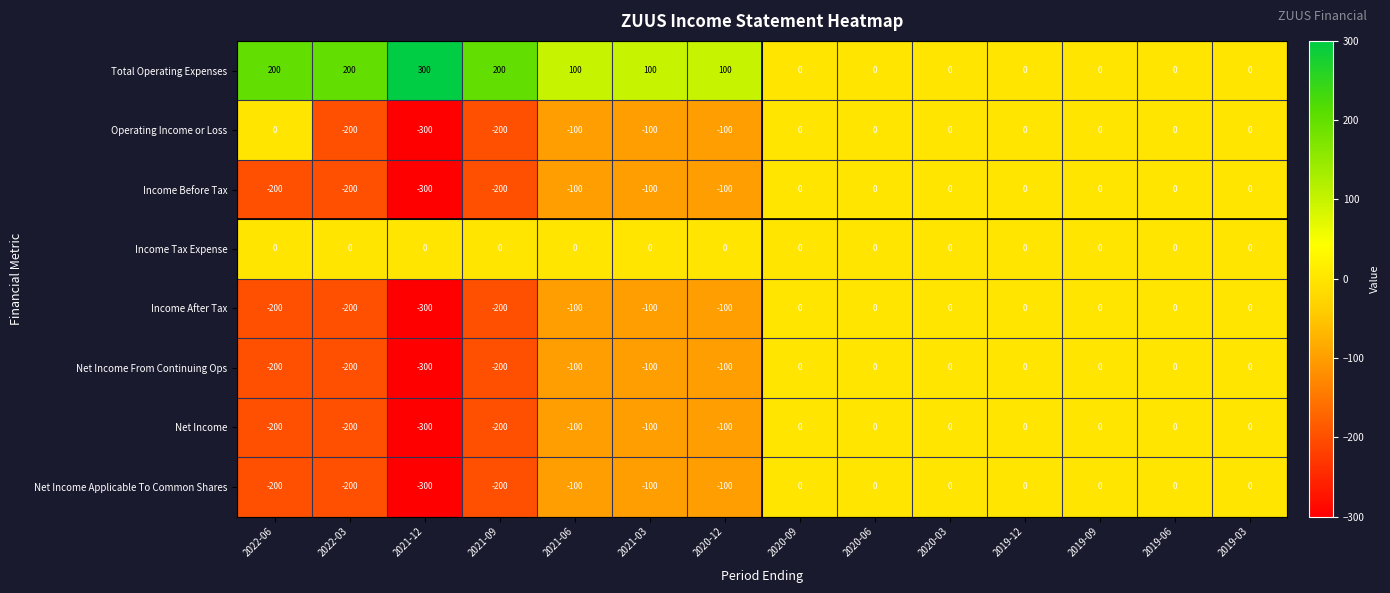

What is the difference between the highest and lowest values at 2020-12?

200